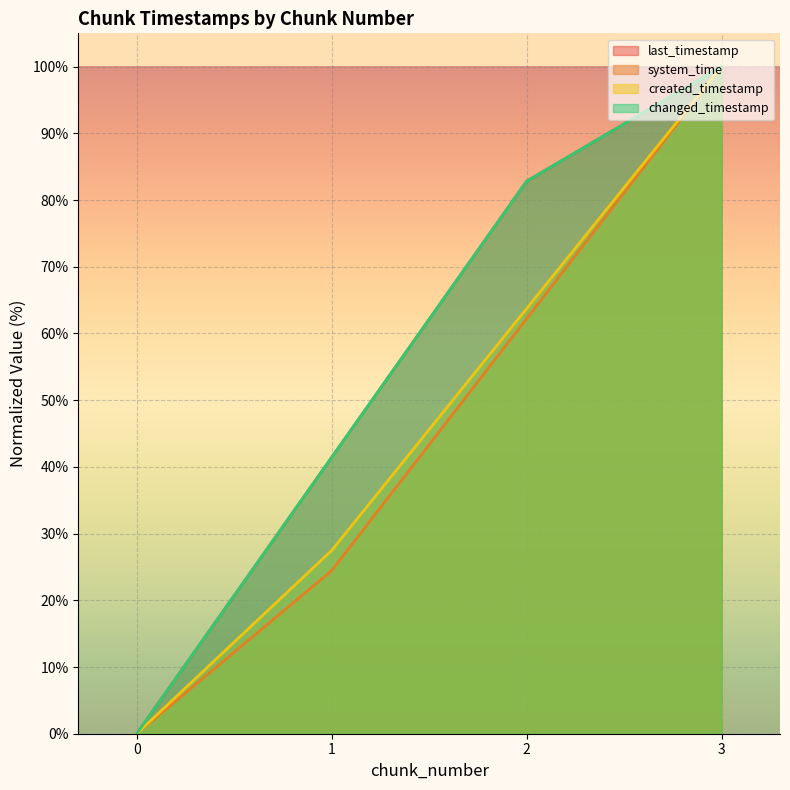

Is it true that system_time equals 140.2 at 3?

False